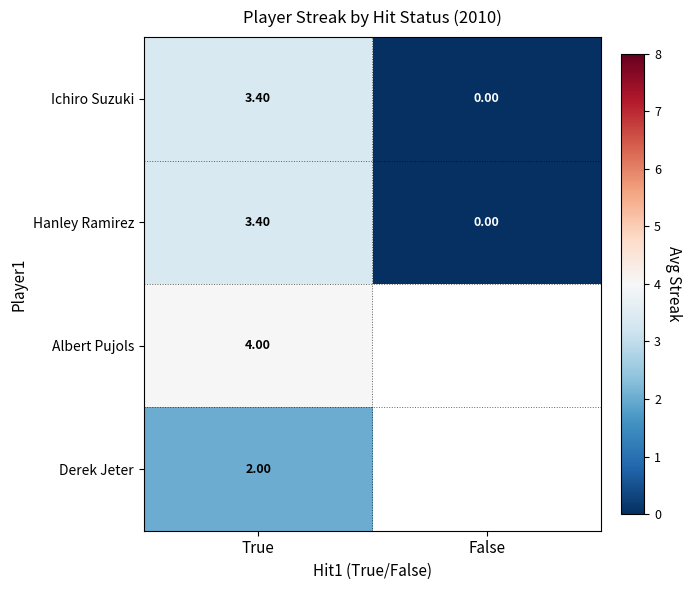

What is the difference between the highest and lowest values at True?

2.0